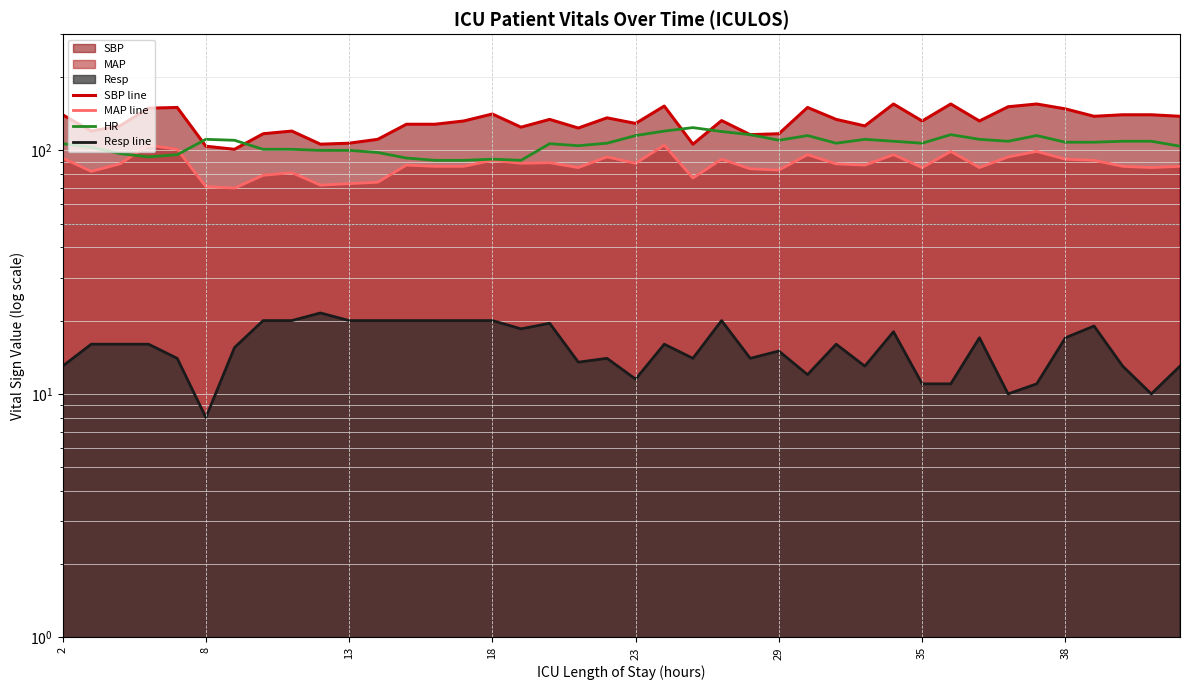

Rank the series by their maximum value, from lowest to highest.

Resp line, MAP line, HR, SBP line